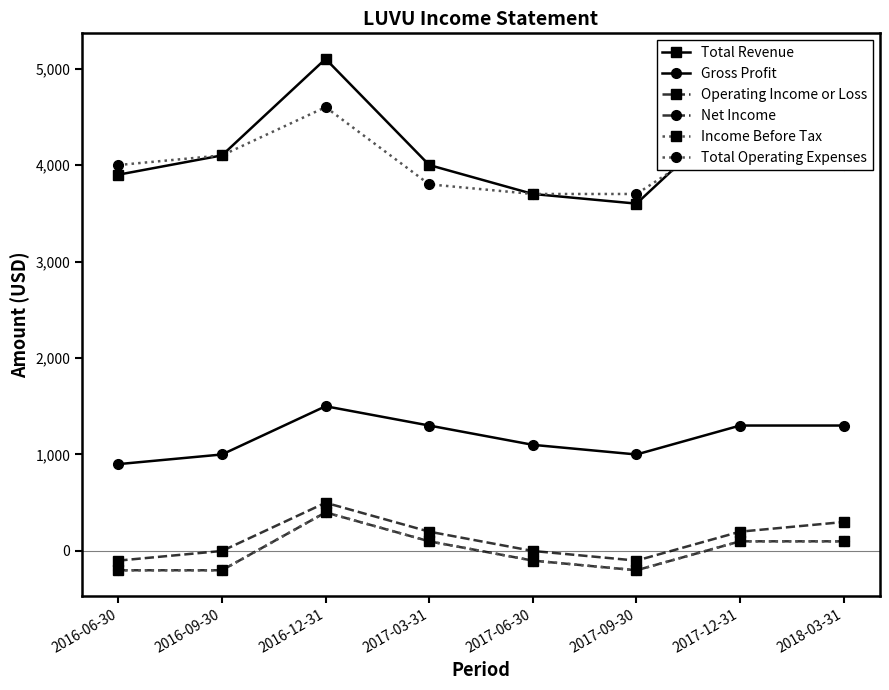

Which category has the lowest value in the Operating Income or Loss series?

2016-06-30